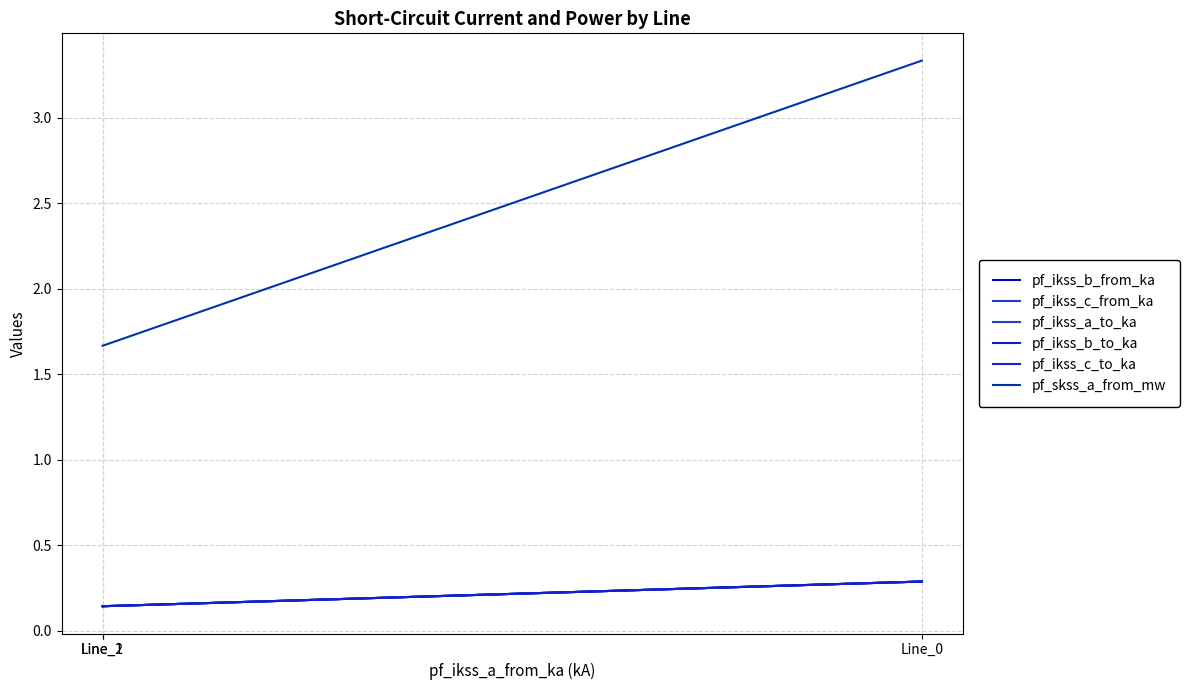

Which series has the largest range (max minus min)?

pf_skss_a_from_mw